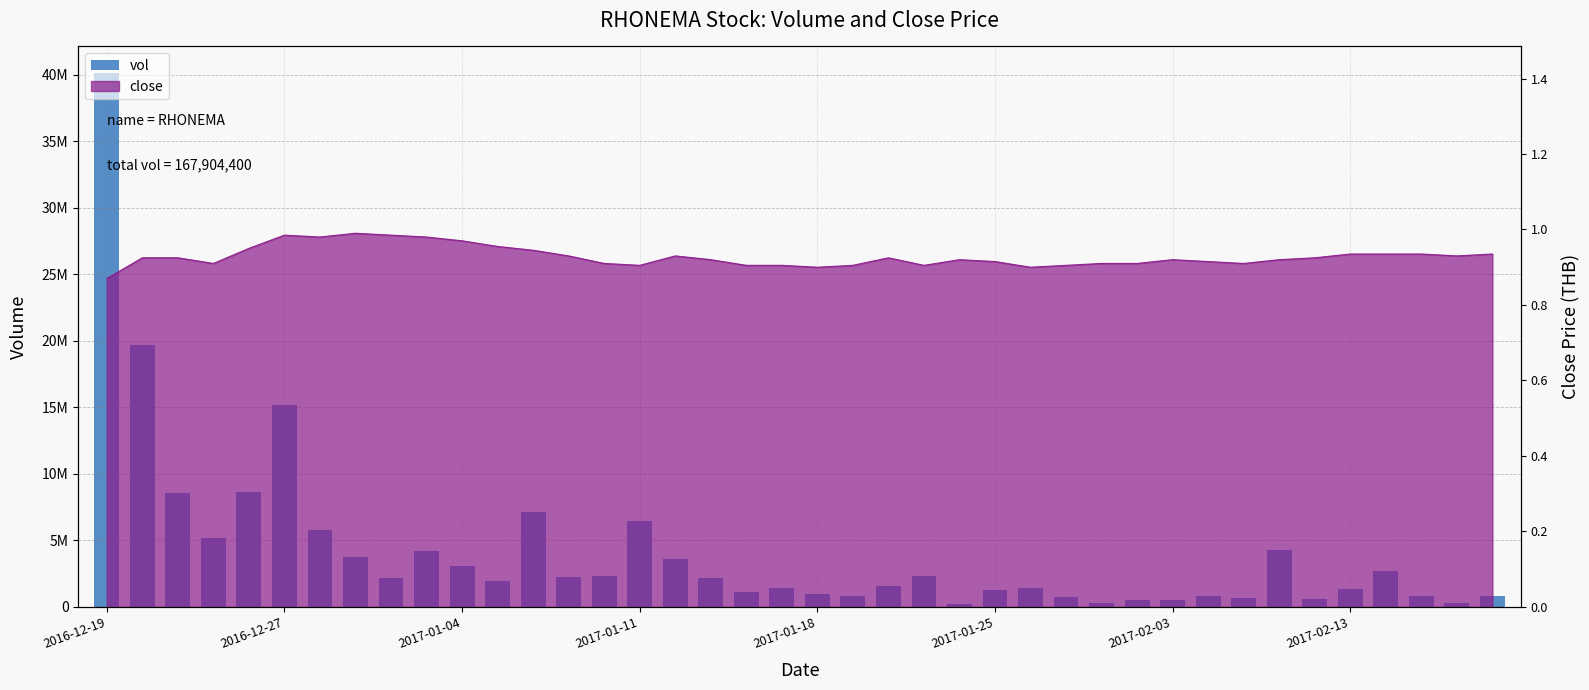

What is the change in value from 2017-01-04 to 9?

-4367300